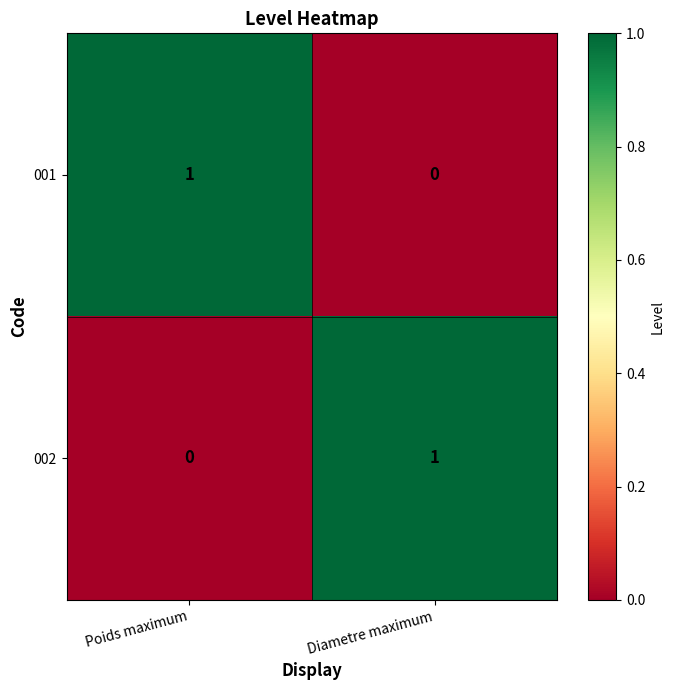

At how many categories does at least one series exceed 0?

2